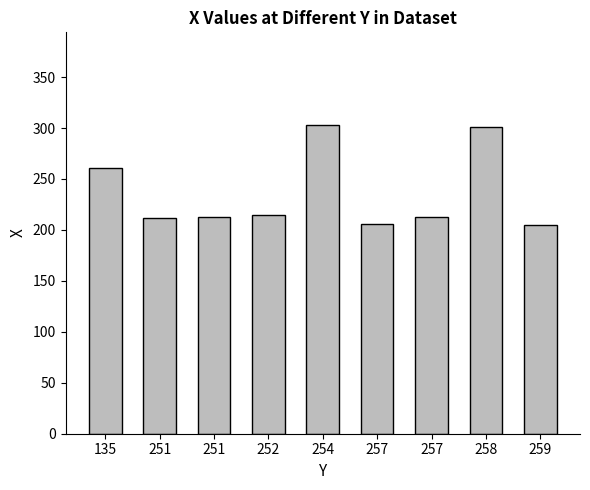

How many data points does each series have?

9